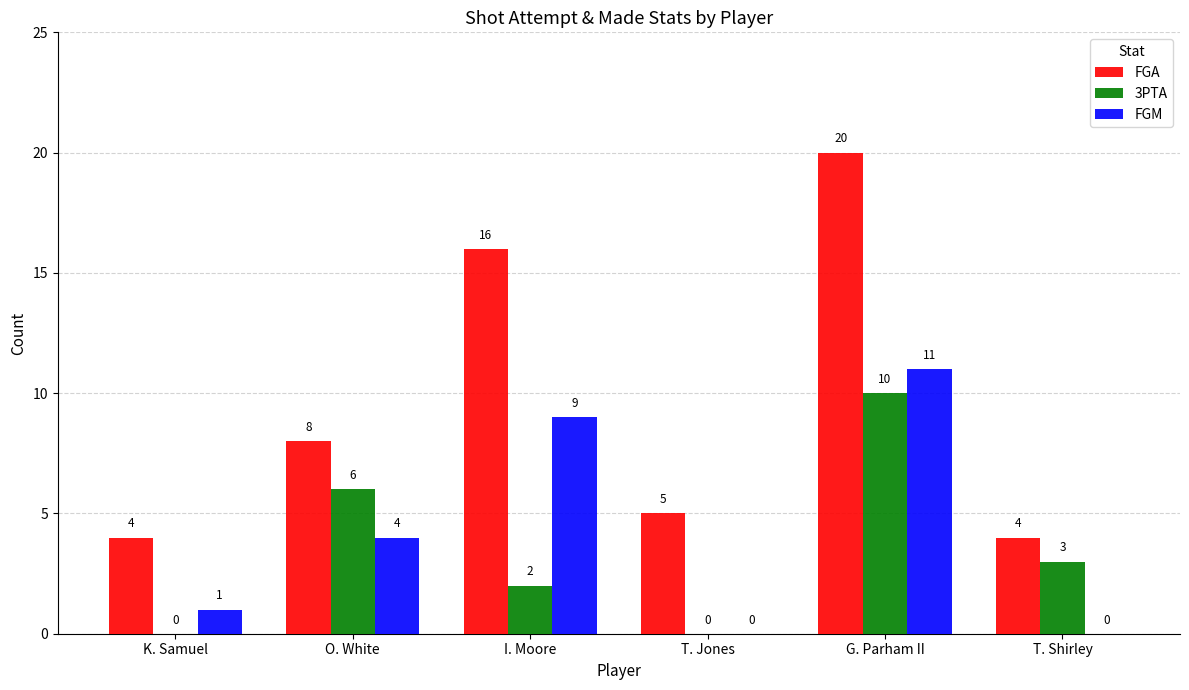

What is the sum of the FGM values at G. Parham II and O. White?

15